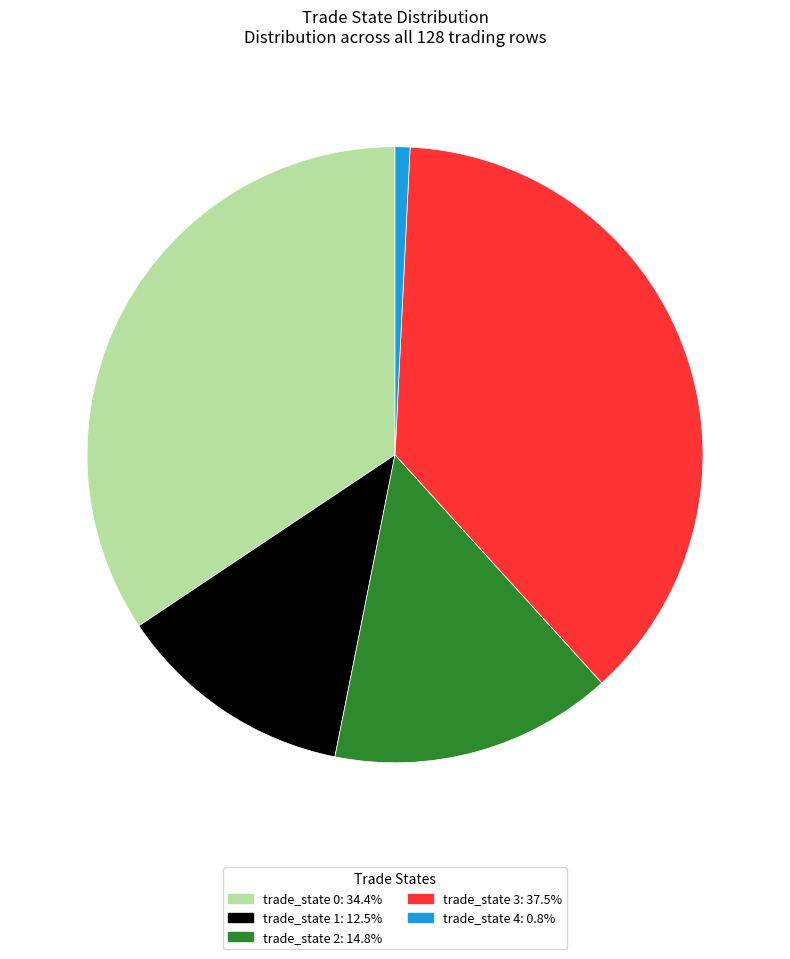

Approximately how many times larger is the value at trade_state 0: 34.4% compared to trade_state 3: 37.5%?

0.9